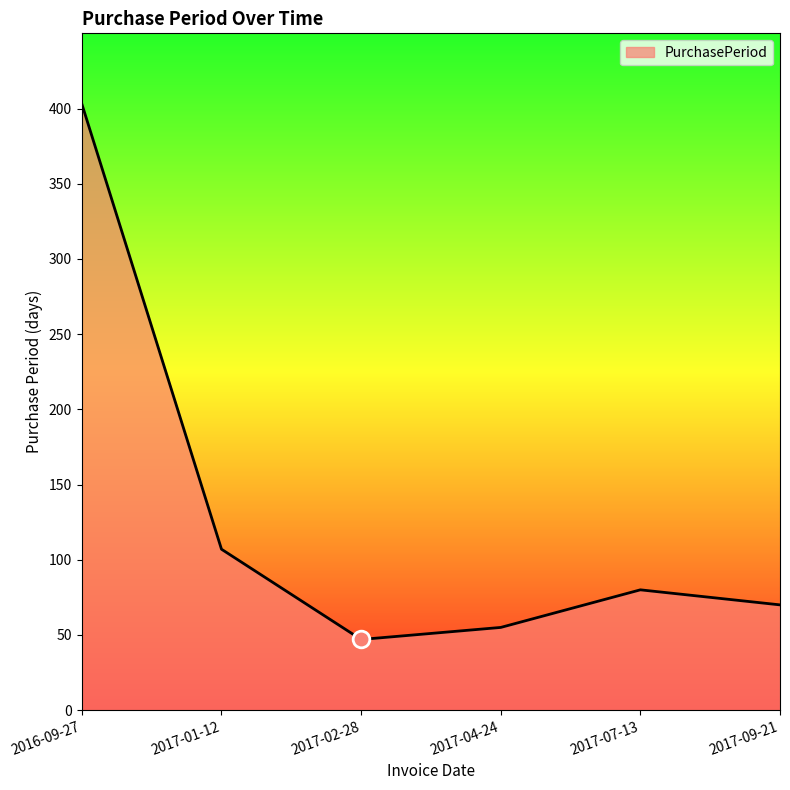

Count the number of data series in this chart.

1